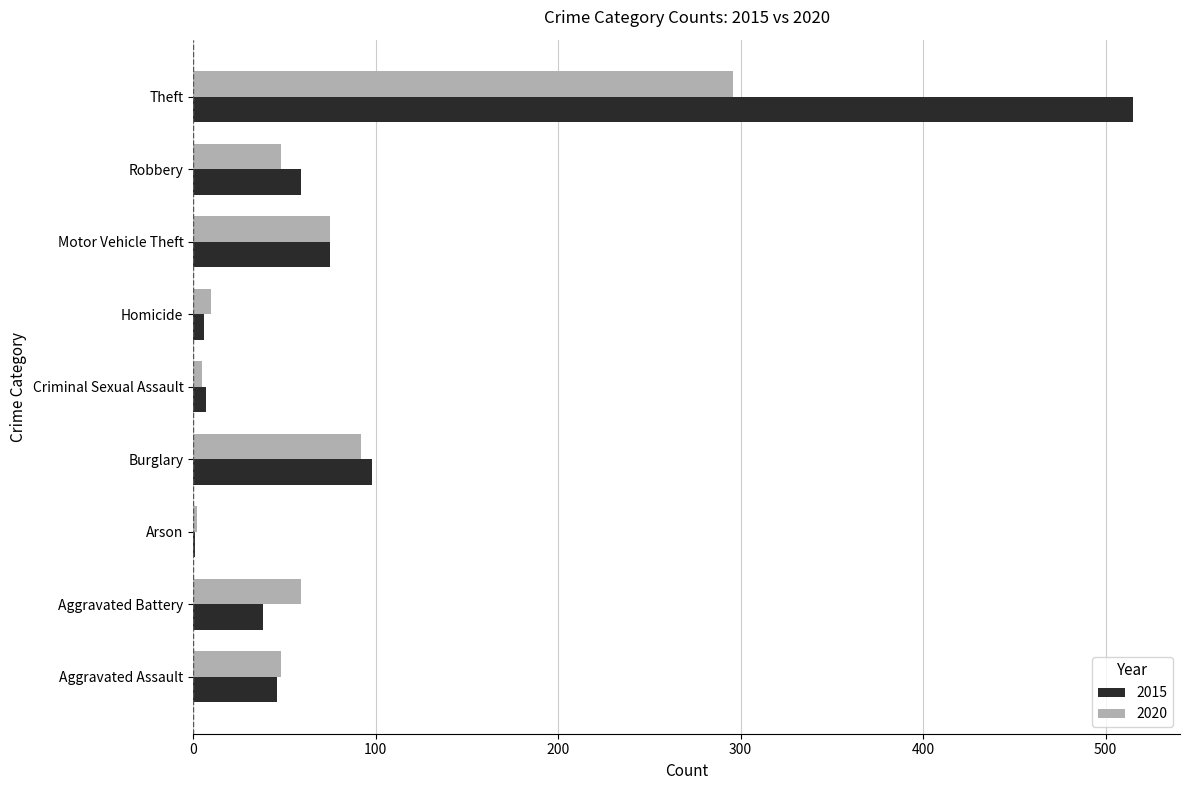

What is the highest value of the 2020 series?

296